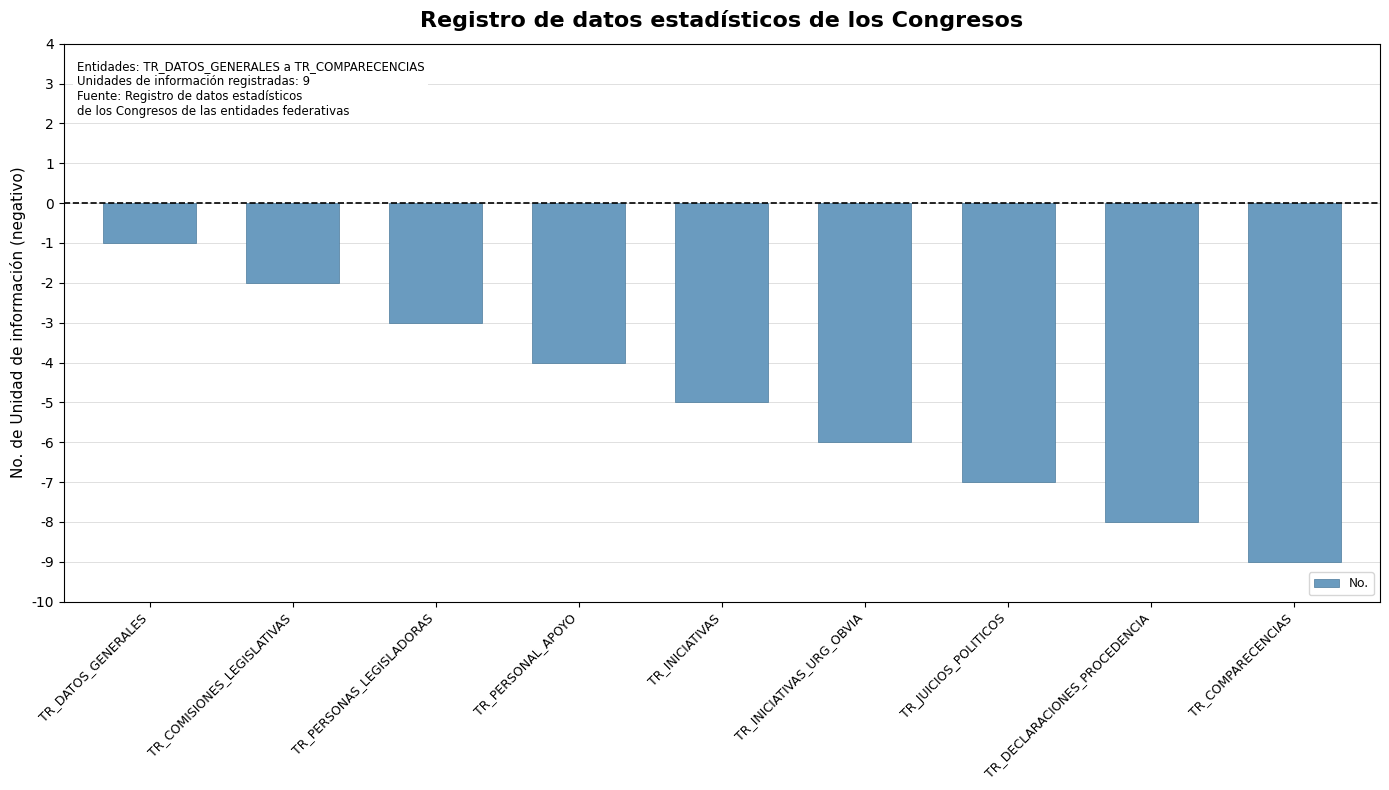

Does the chart contain any negative values?

Yes